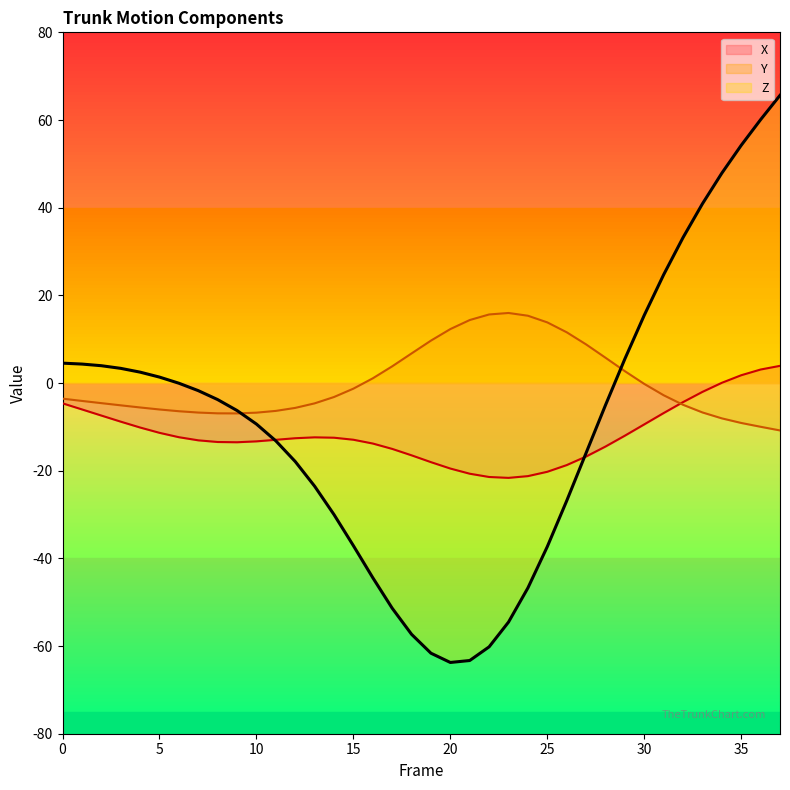

What is the difference between the highest and lowest values at 28?

20.3